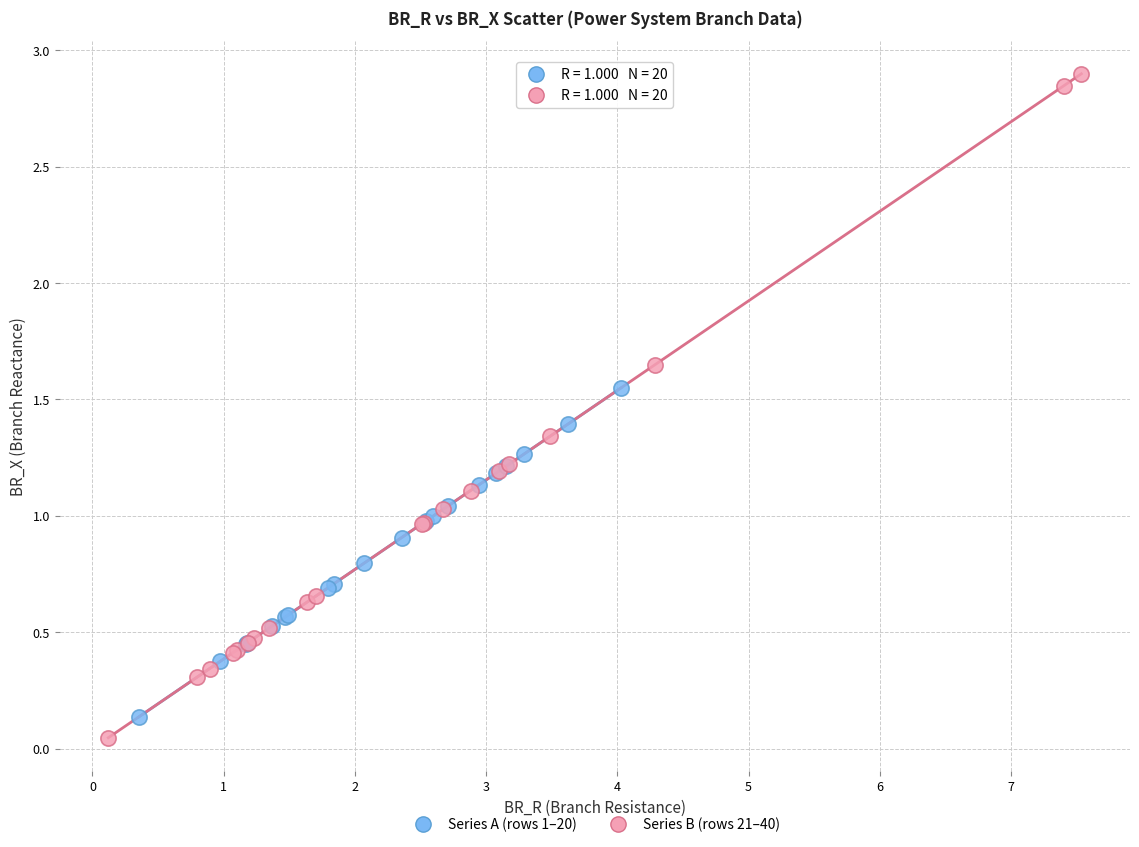

Which series has the widest spread of Y values?

Series B (rows 21–40)